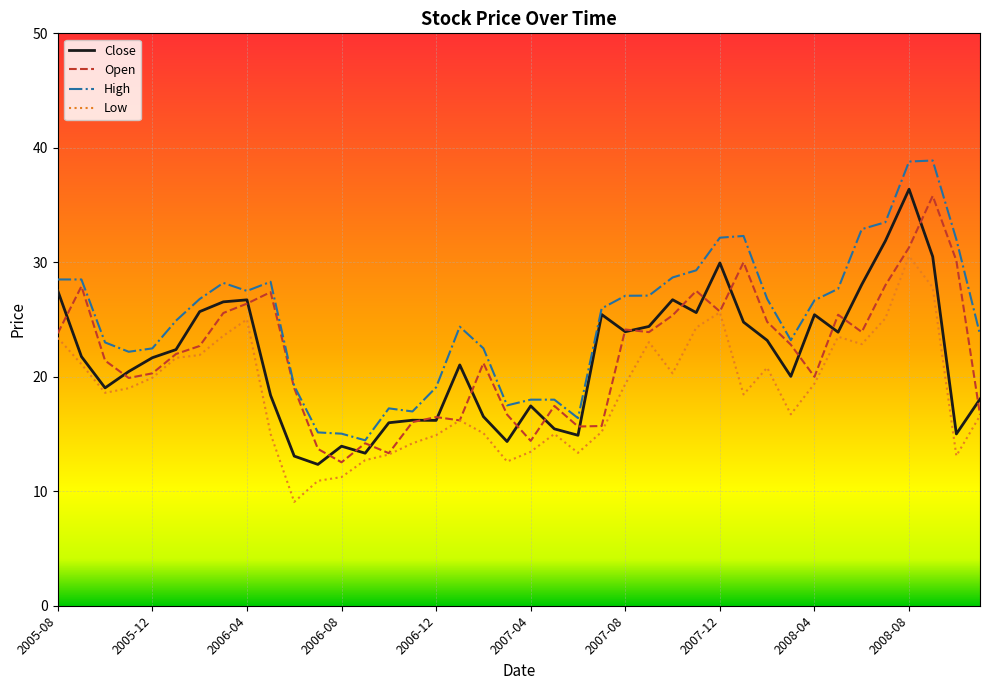

What is the maximum value for Close?

36.4